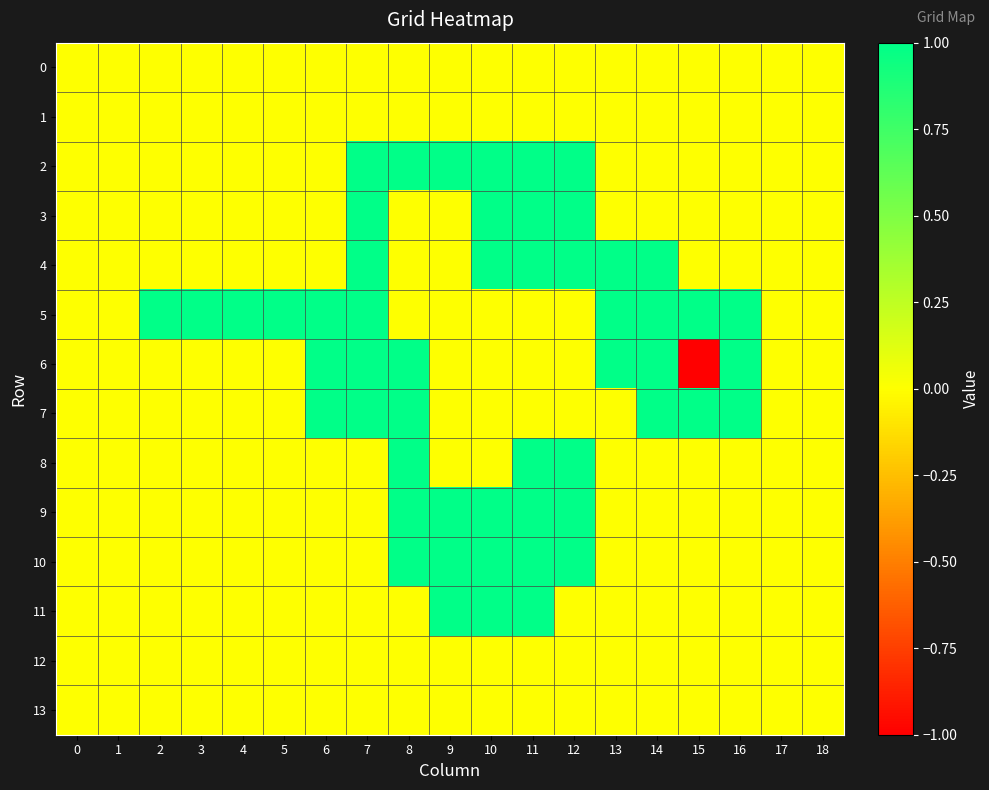

Reading left to right, transcribe all the data shown in this chart.

0: 0=0	1=0	2=0	3=0	4=0	5=0	6=0	7=0	8=0	9=0	10=0	11=0	12=0	13=0	14=0	15=0	16=0	17=0	18=0
1: 0=0	1=0	2=0	3=0	4=0	5=0	6=0	7=0	8=0	9=0	10=0	11=0	12=0	13=0	14=0	15=0	16=0	17=0	18=0
2: 0=0	1=0	2=0	3=0	4=0	5=0	6=0	7=1	8=1	9=1	10=1	11=1	12=1	13=0	14=0	15=0	16=0	17=0	18=0
3: 0=0	1=0	2=0	3=0	4=0	5=0	6=0	7=1	8=0	9=0	10=1	11=1	12=1	13=0	14=0	15=0	16=0	17=0	18=0
4: 0=0	1=0	2=0	3=0	4=0	5=0	6=0	7=1	8=0	9=0	10=1	11=1	12=1	13=1	14=1	15=0	16=0	17=0	18=0
5: 0=0	1=0	2=1	3=1	4=1	5=1	6=1	7=1	8=0	9=0	10=0	11=0	12=0	13=1	14=1	15=1	16=1	17=0	18=0
6: 0=0	1=0	2=0	3=0	4=0	5=0	6=1	7=1	8=1	9=0	10=0	11=0	12=0	13=1	14=1	15=-1	16=1	17=0	18=0
7: 0=0	1=0	2=0	3=0	4=0	5=0	6=1	7=1	8=1	9=0	10=0	11=0	12=0	13=0	14=1	15=1	16=1	17=0	18=0
8: 0=0	1=0	2=0	3=0	4=0	5=0	6=0	7=0	8=1	9=0	10=0	11=1	12=1	13=0	14=0	15=0	16=0	17=0	18=0
9: 0=0	1=0	2=0	3=0	4=0	5=0	6=0	7=0	8=1	9=1	10=1	11=1	12=1	13=0	14=0	15=0	16=0	17=0	18=0
10: 0=0	1=0	2=0	3=0	4=0	5=0	6=0	7=0	8=1	9=1	10=1	11=1	12=1	13=0	14=0	15=0	16=0	17=0	18=0
11: 0=0	1=0	2=0	3=0	4=0	5=0	6=0	7=0	8=0	9=1	10=1	11=1	12=0	13=0	14=0	15=0	16=0	17=0	18=0
12: 0=0	1=0	2=0	3=0	4=0	5=0	6=0	7=0	8=0	9=0	10=0	11=0	12=0	13=0	14=0	15=0	16=0	17=0	18=0
13: 0=0	1=0	2=0	3=0	4=0	5=0	6=0	7=0	8=0	9=0	10=0	11=0	12=0	13=0	14=0	15=0	16=0	17=0	18=0